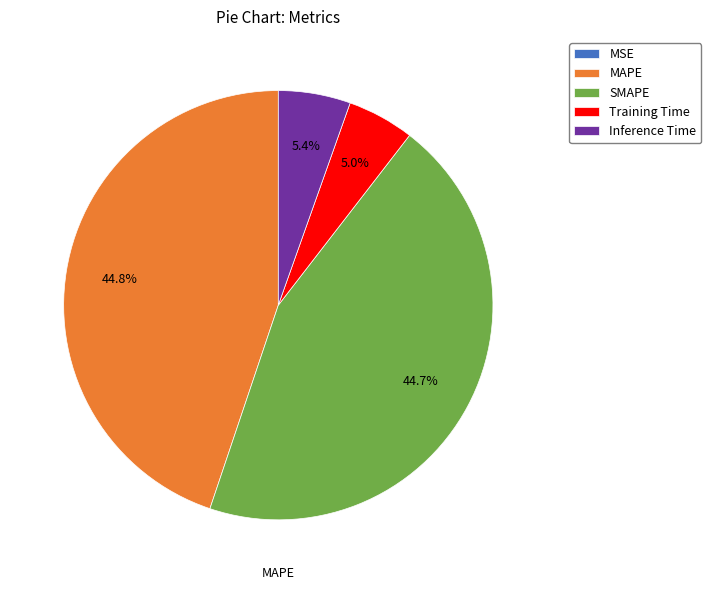

Does SMAPE represent more than half of the total?

No